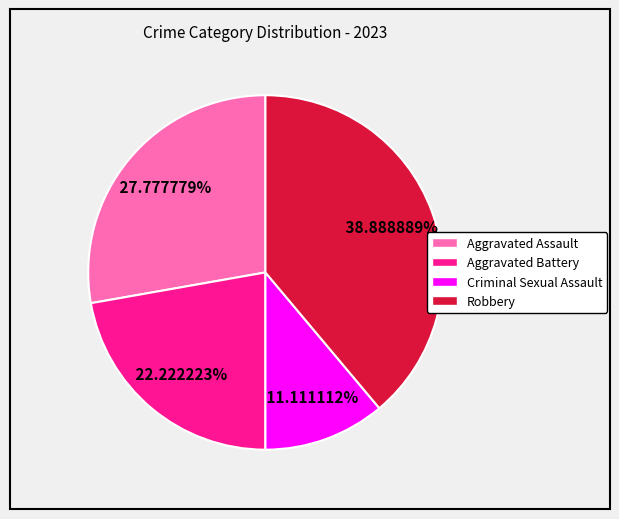

Rank the categories by value from lowest to highest.

Criminal Sexual Assault, Aggravated Battery, Aggravated Assault, Robbery